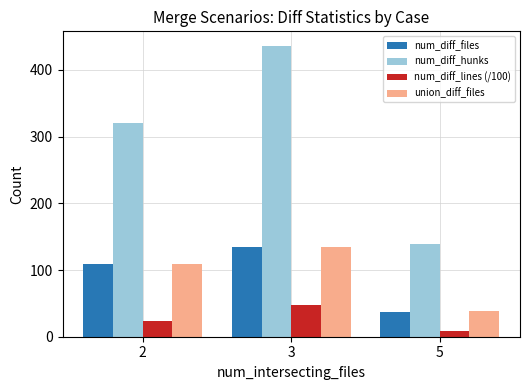

At which label does num_diff_lines (/100) first exceed 24?

2